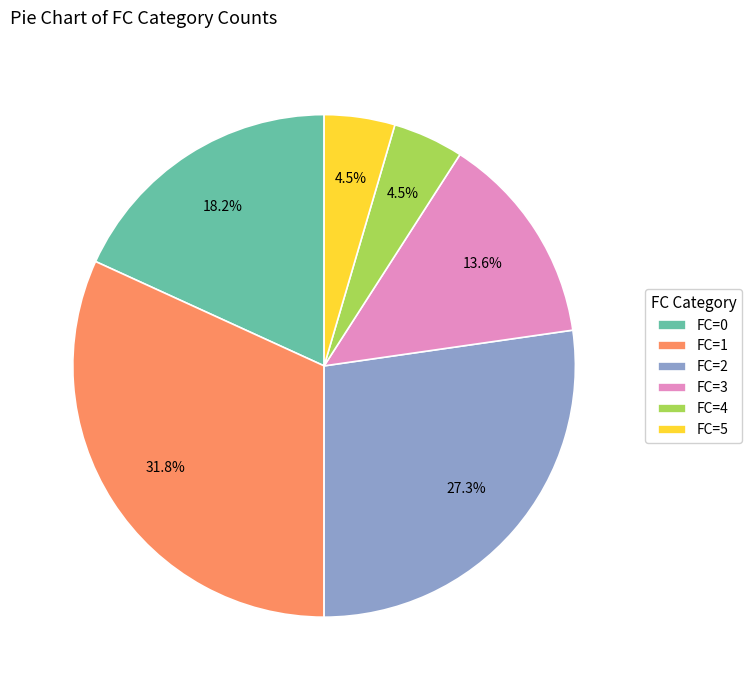

Which slice is the largest?

FC=1